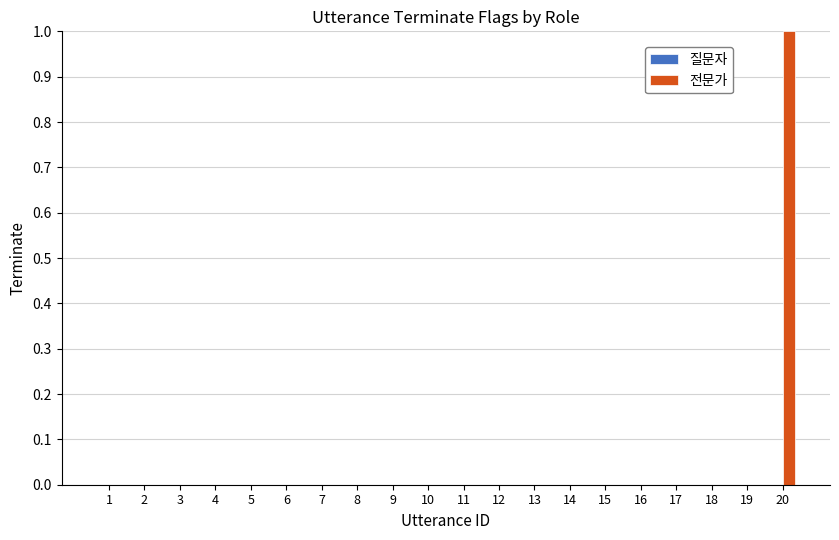

Which label corresponds to the largest value in the chart?

20